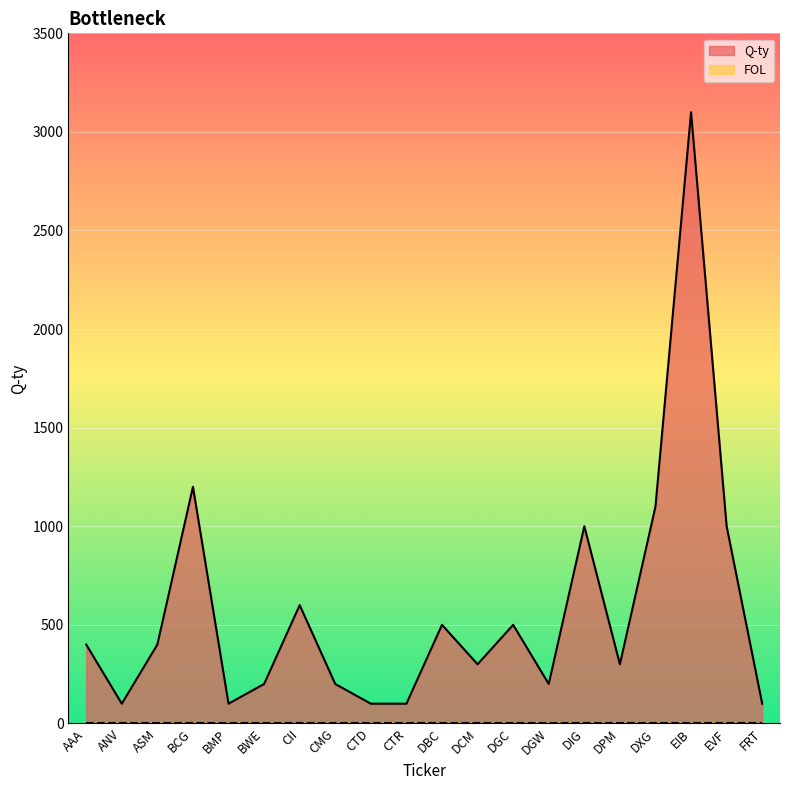

Where is the first local maximum?

BCG